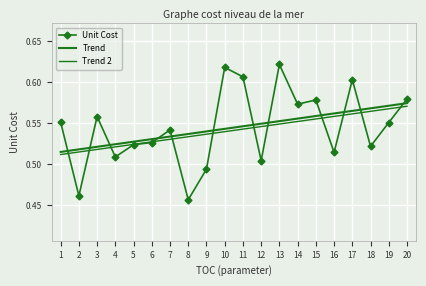

True or false: Trend 2 has more than 1 points higher than both neighbors.

False